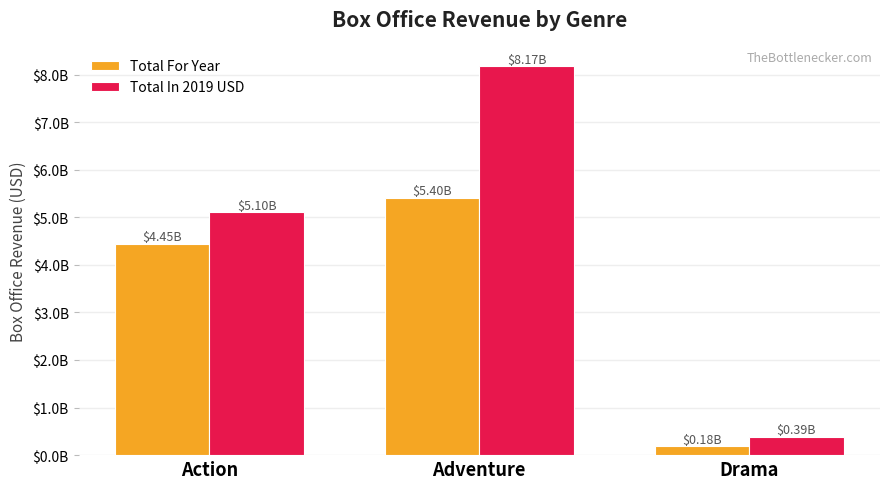

What is the spread (max minus min) of values at Action?

654463033